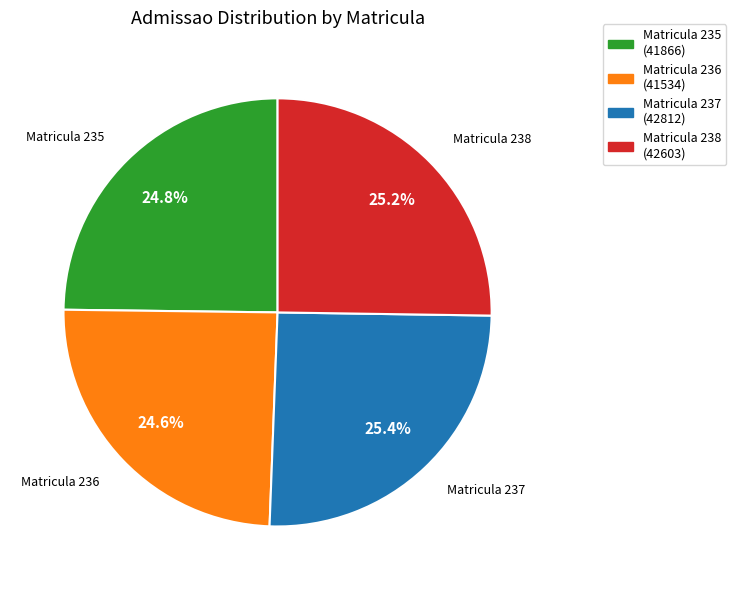

Count the number of slices in the pie.

4